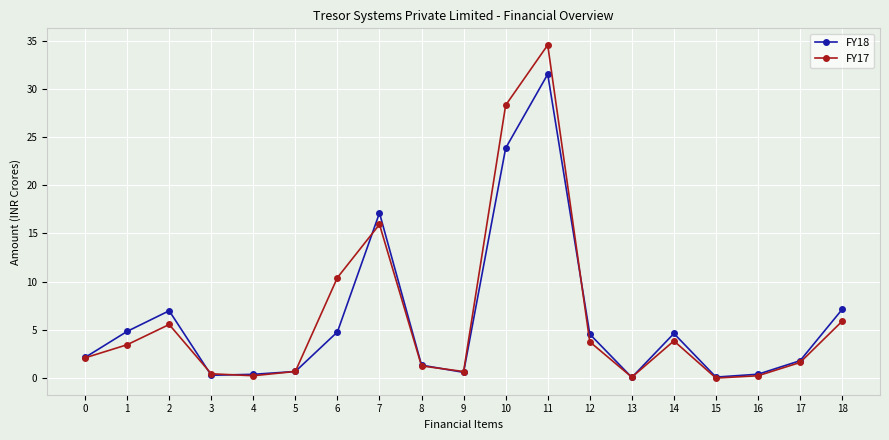

What is the maximum value shown in the chart?

34.5